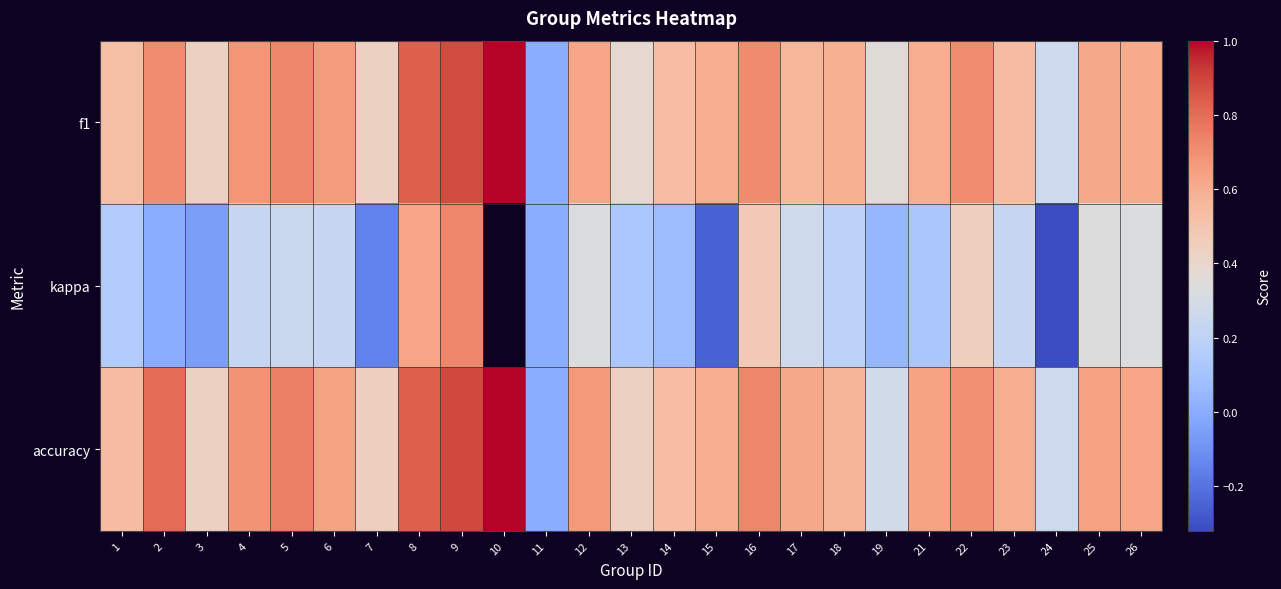

Is the value of kappa at 18 greater than the value of accuracy at 6?

No